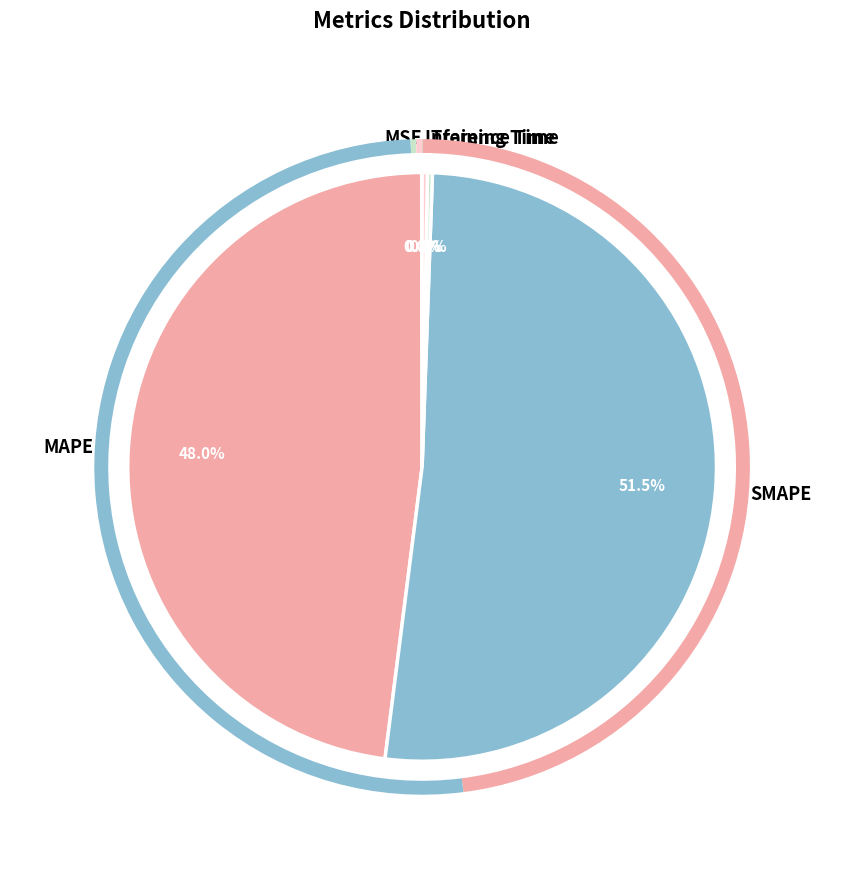

Is there any slice that represents more than half of the pie?

Yes